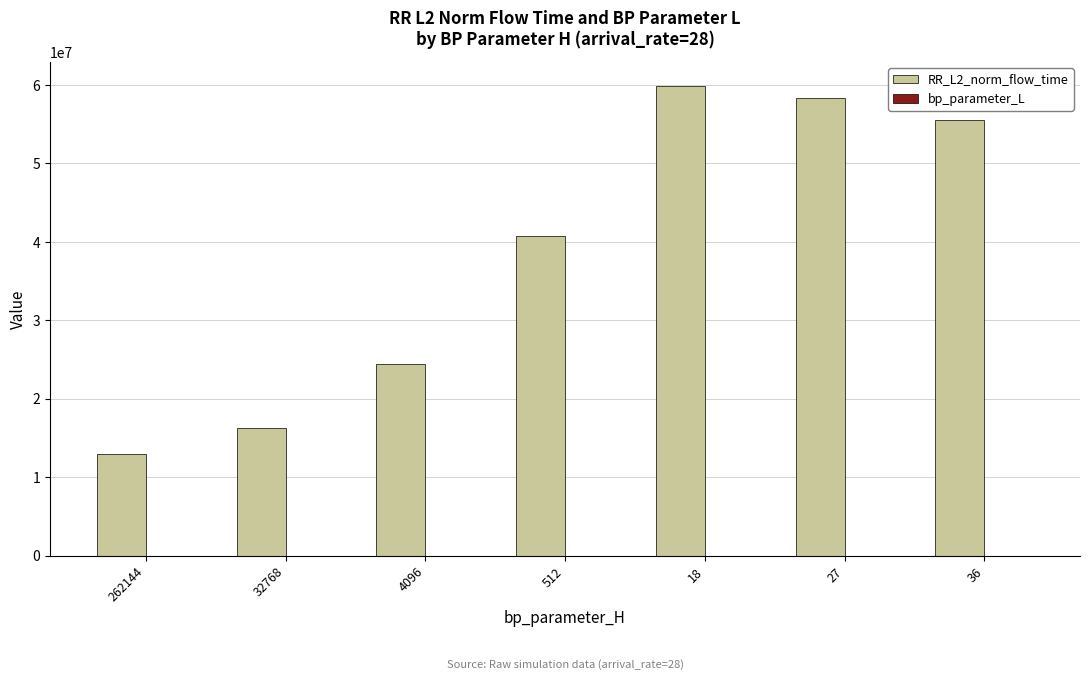

What is the sum of all RR_L2_norm_flow_time values?

268190017.4